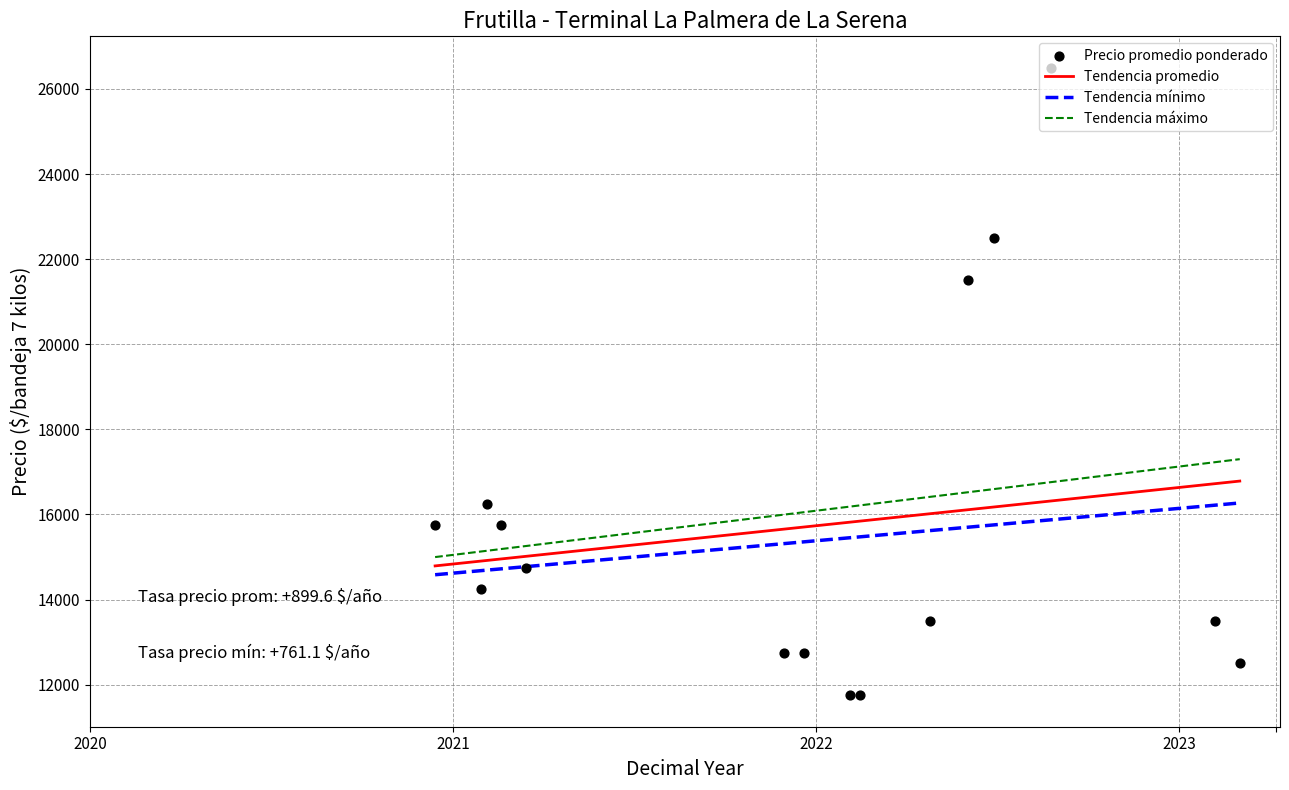

What is the lowest value of the Tendencia promedio series?

14791.9